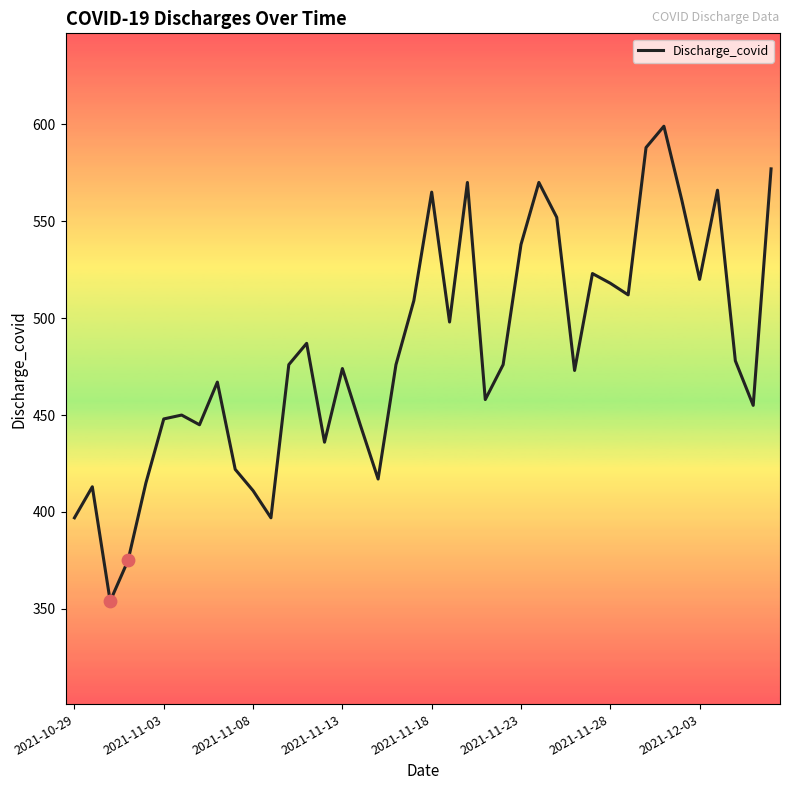

What is the smallest value displayed?

354